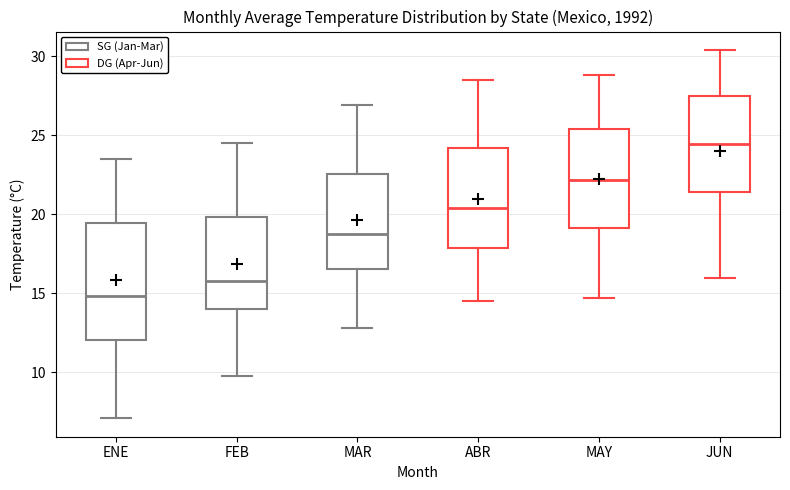

Where does the lower whisker of the box for MAR end on the y-axis? The values are not printed on the chart, so give them approximately, as read against the axis.

13.0